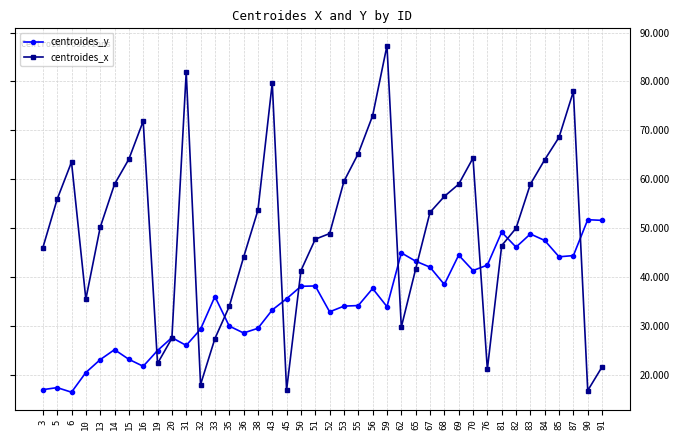

Is it true that centroides_y equals 44.4 at 87?

True